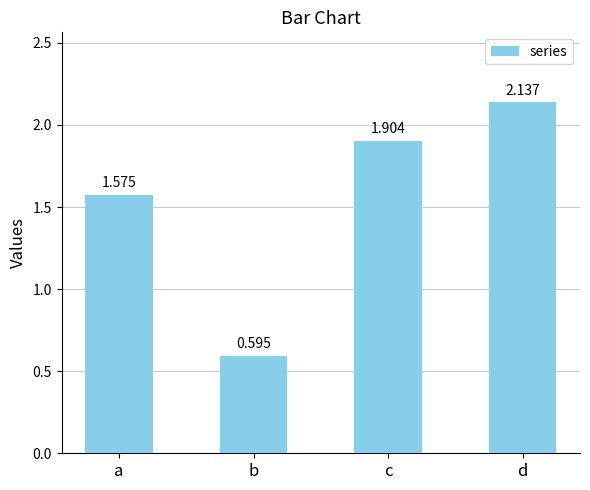

What is the change in value from b to c?

+1.3